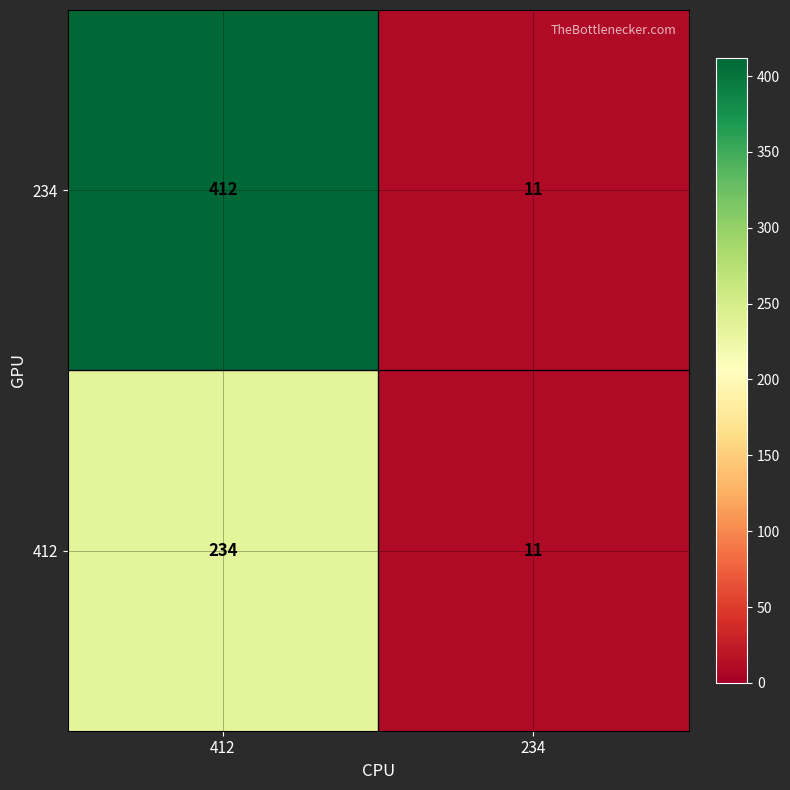

Which series has the largest total across all categories?

234